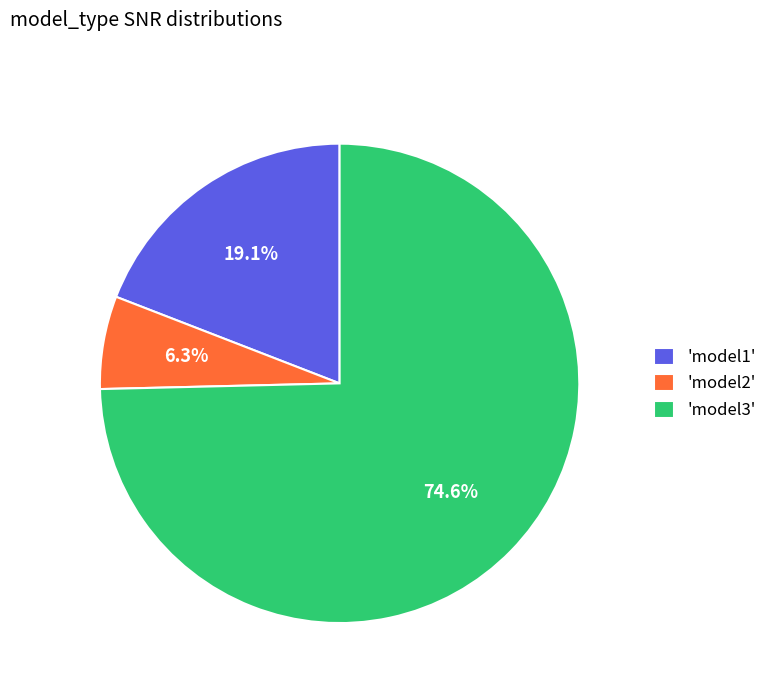

Rank the categories by value from highest to lowest.

'model3', 'model1', 'model2'